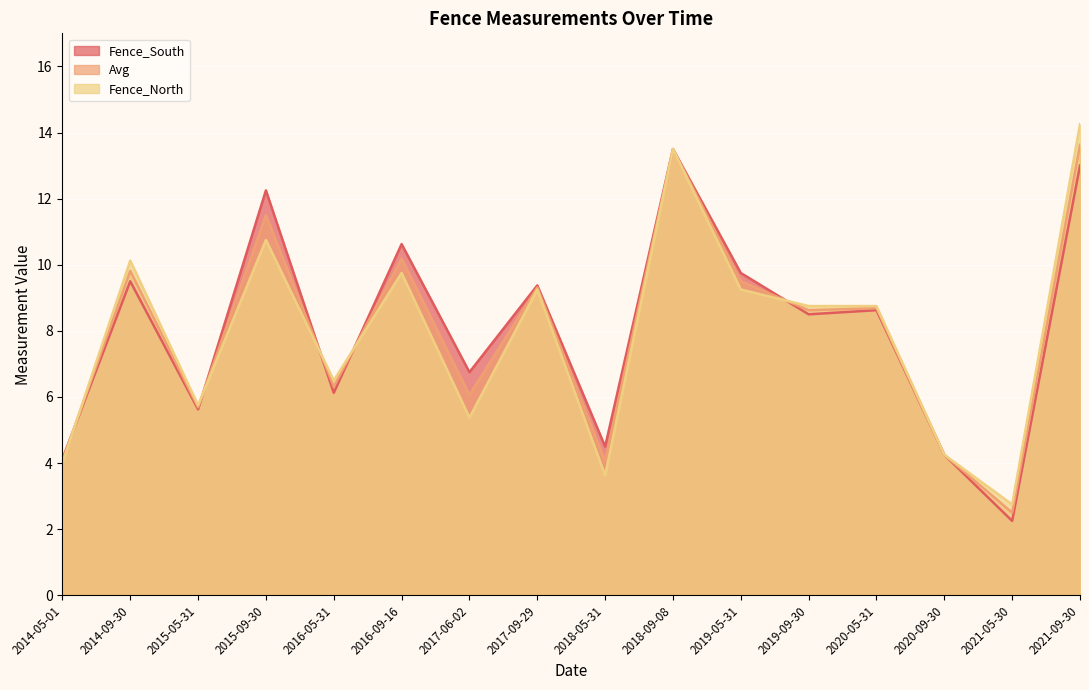

What is the spread (max minus min) of values at 2021-09-30?

1.2